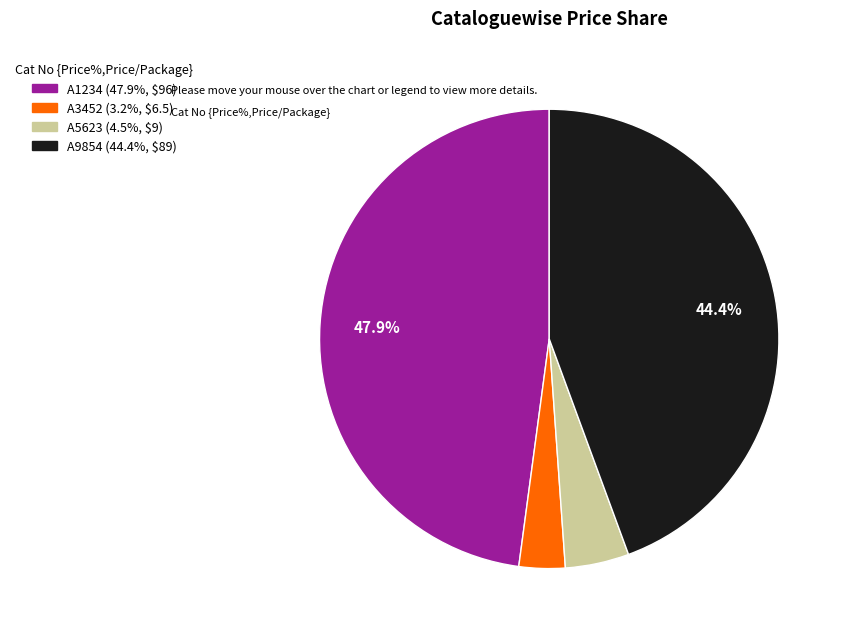

Which slice is the largest?

A1234